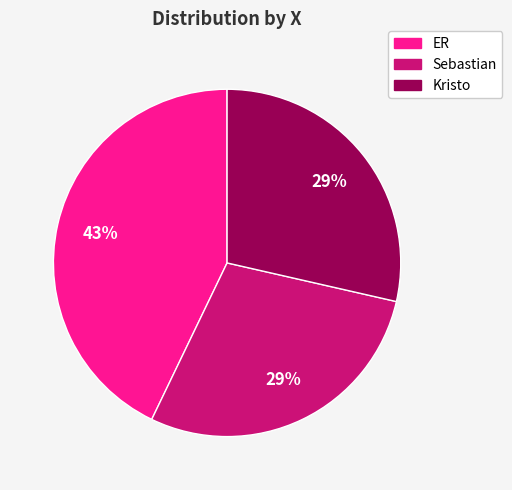

True or false: Kristo accounts for 20% of the total.

False